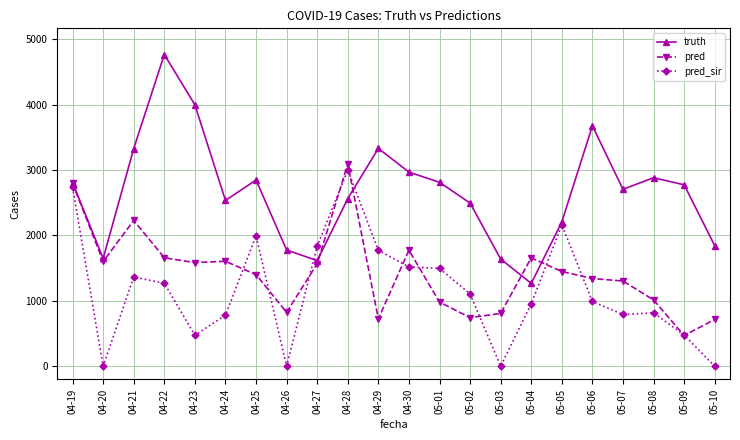

Which series has the largest range (max minus min)?

truth